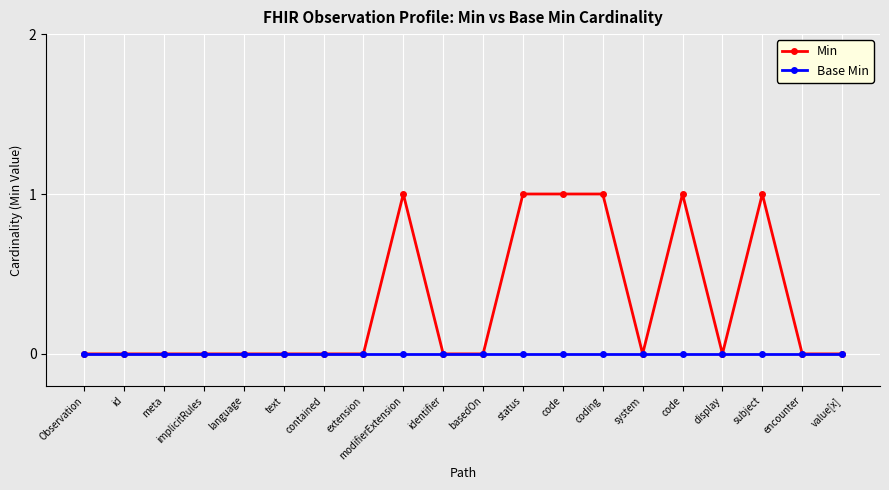

How many lines are shown in the chart?

2